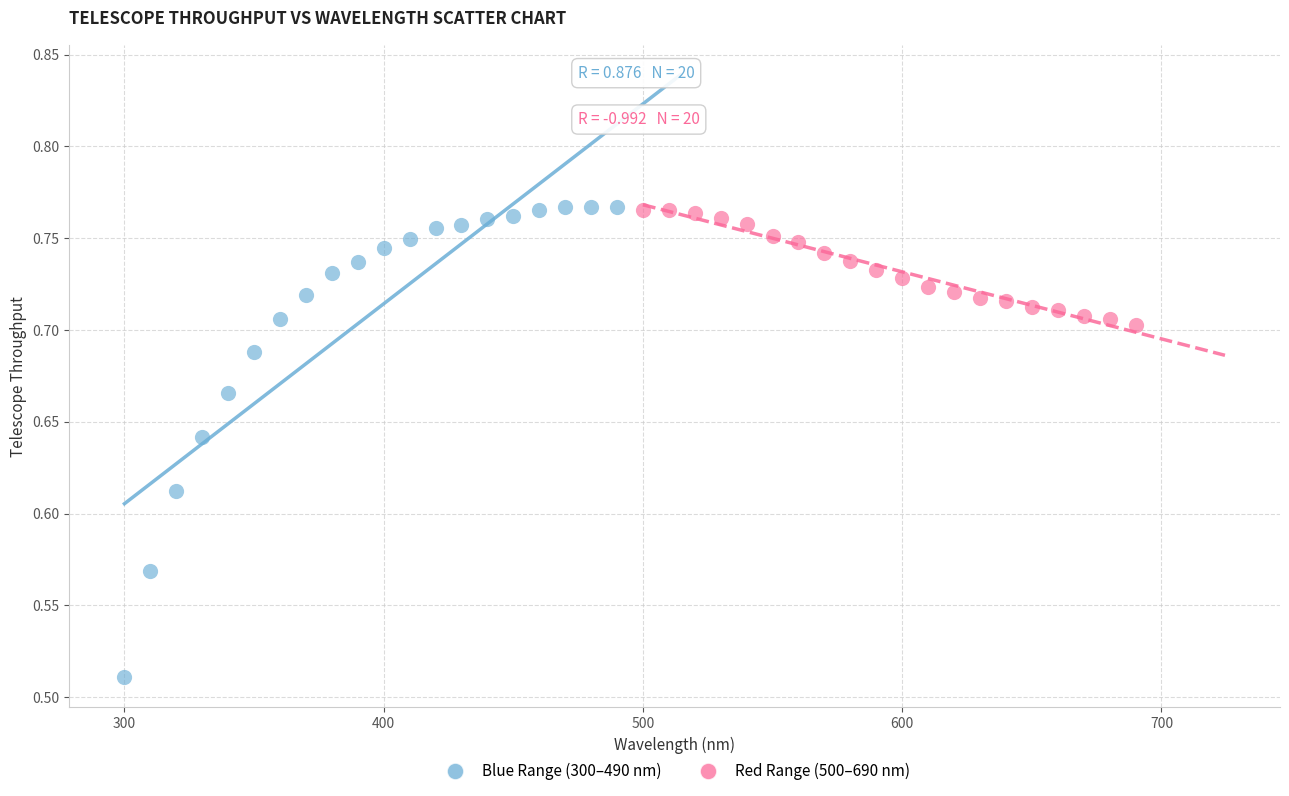

Which series reaches the minimum Y coordinate?

Blue Range (300–490 nm)